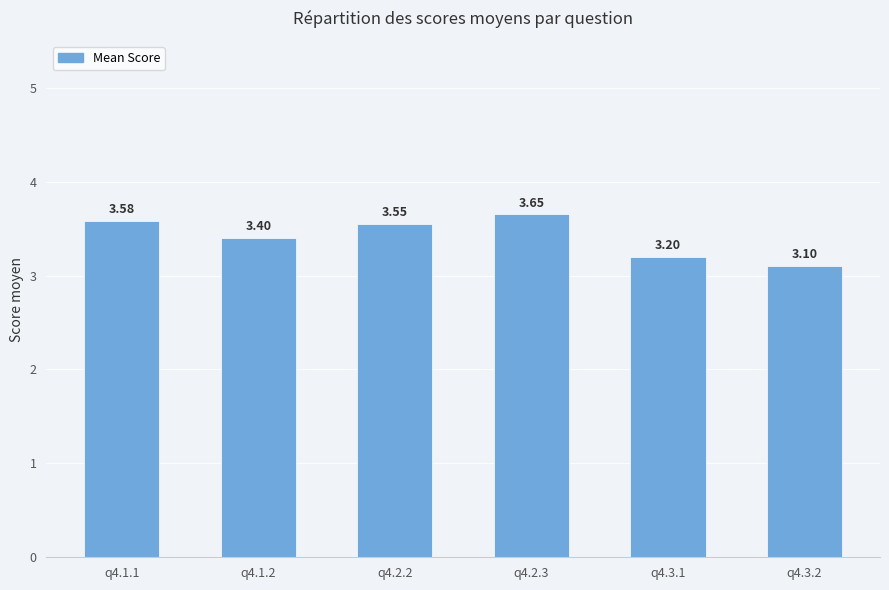

Which category has the highest value across all series?

q4.2.3